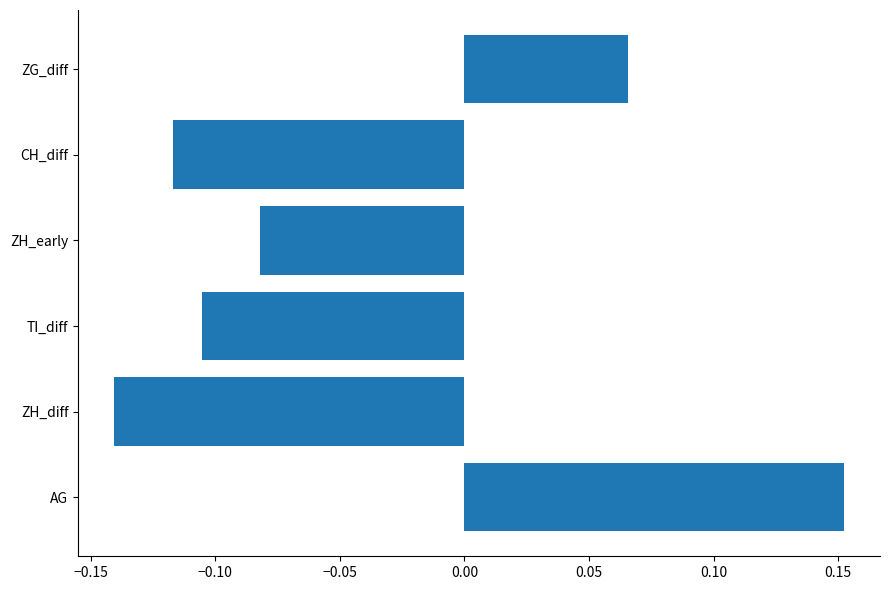

At which category does the chart reach its peak across all series?

AG